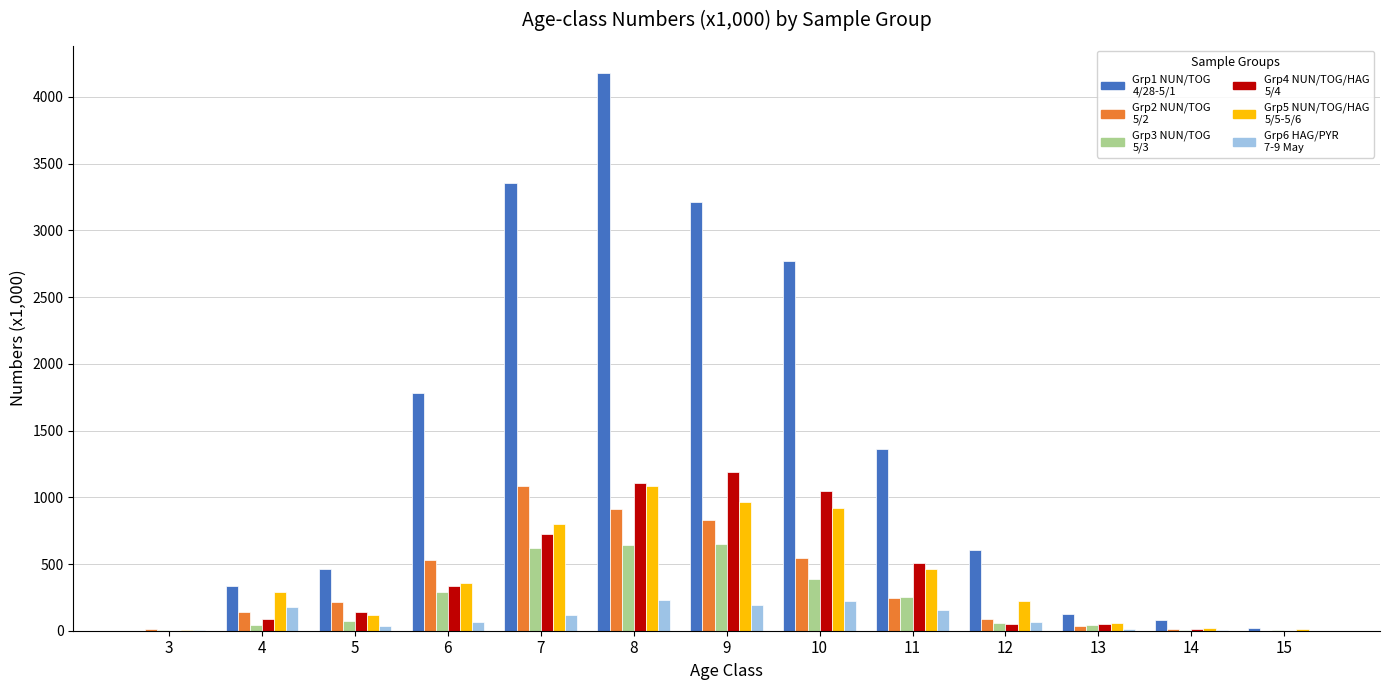

At which category is the sum across all series the highest?

8